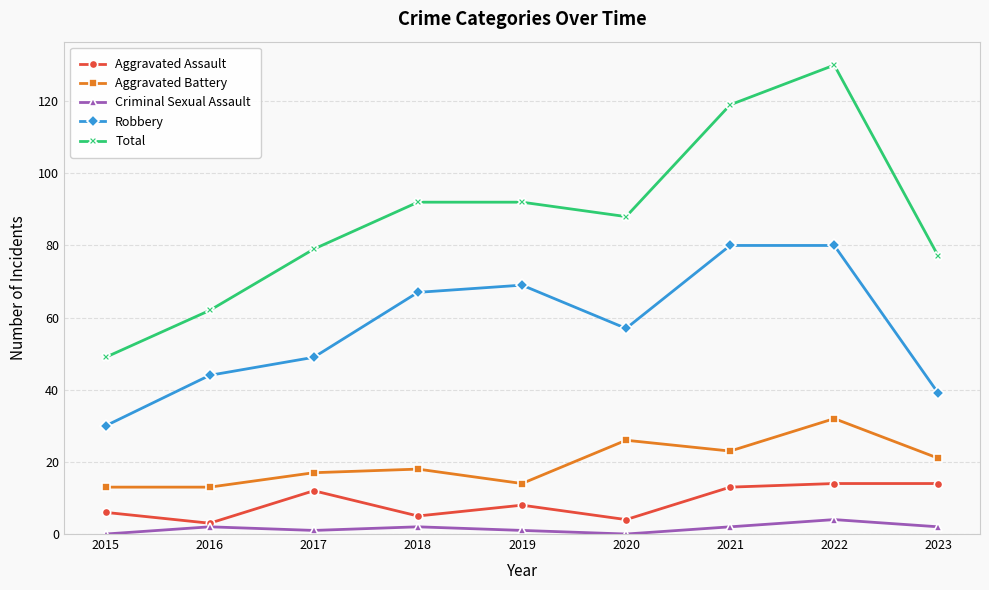

True or false: Total and Robbery cross at least once.

False